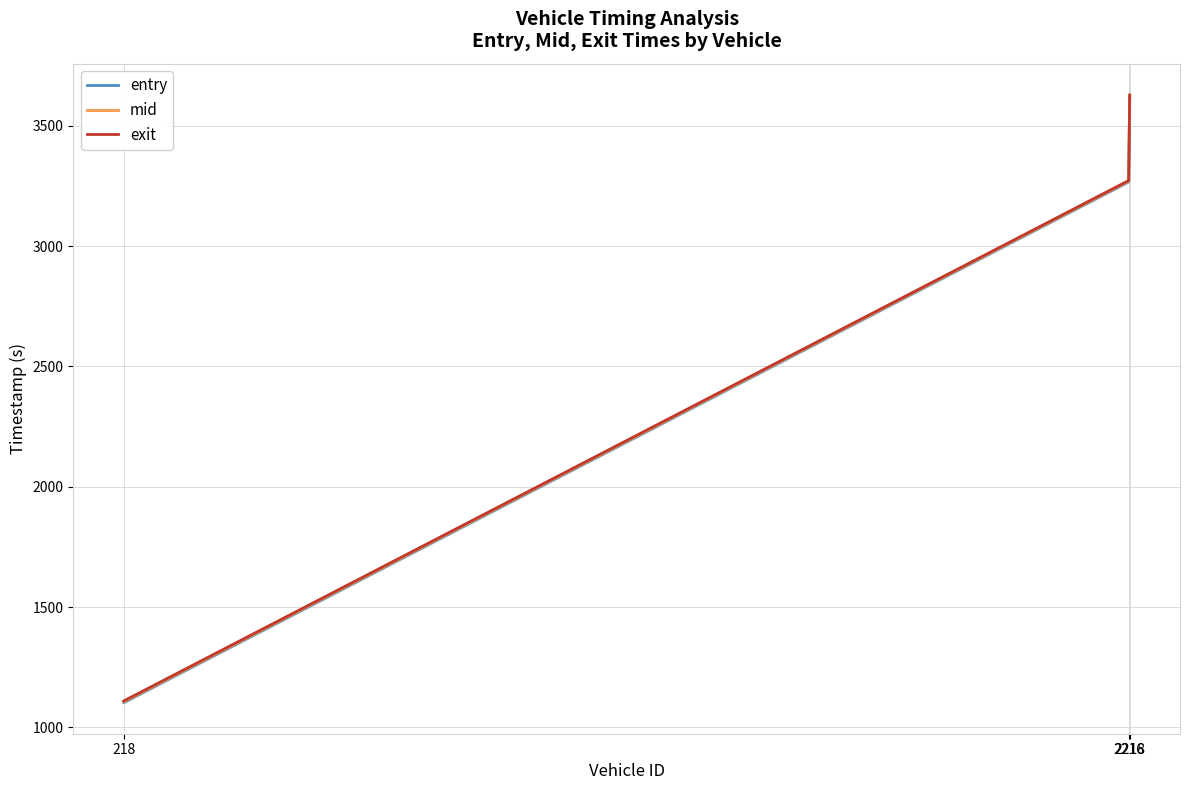

True or false: entry has a value of 6365.9 at 2218.

False